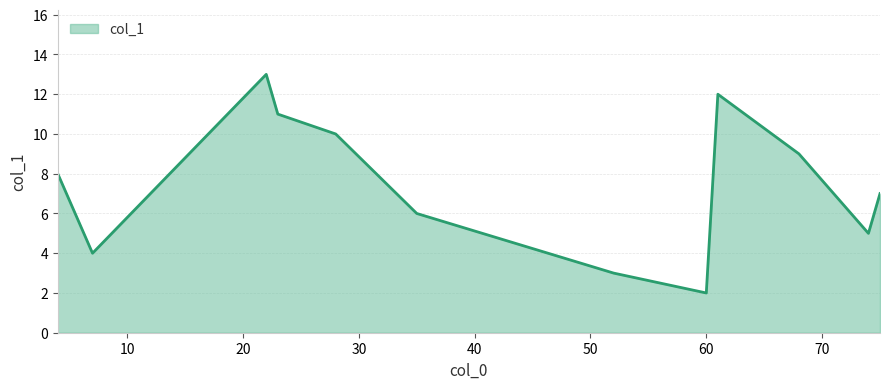

What is the maximum value shown in the chart?

13.0